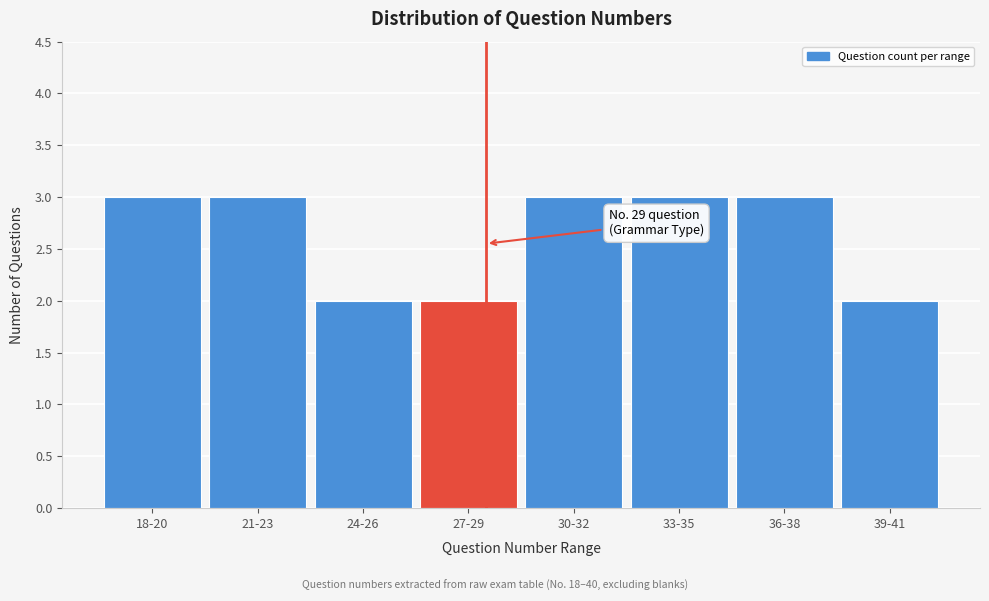

Reading right to left, extract all data points from this chart.

39-41=2	36-38=3	33-35=3	30-32=3	27-29=2	24-26=2	21-23=3	18-20=3